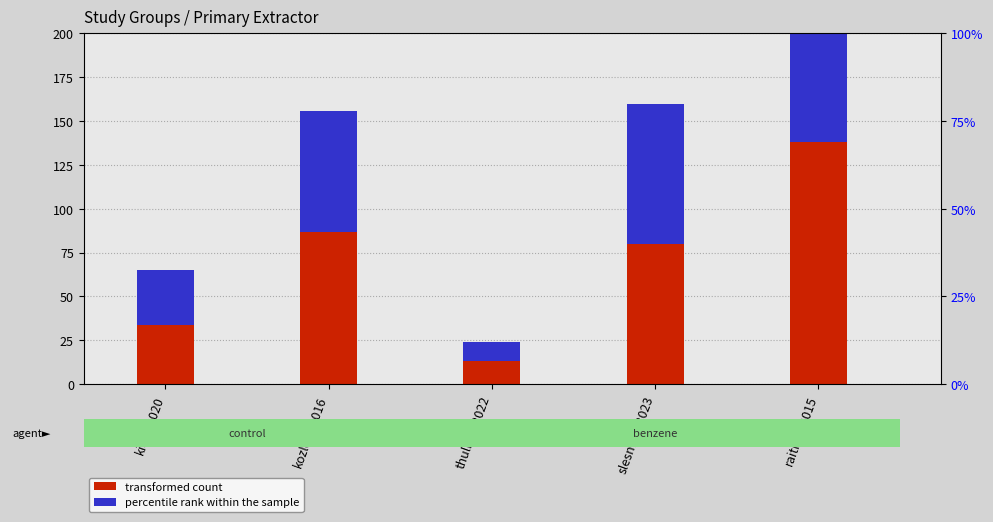

Is it true that percentile rank within the sample equals 80 at slesnick_2023?

True